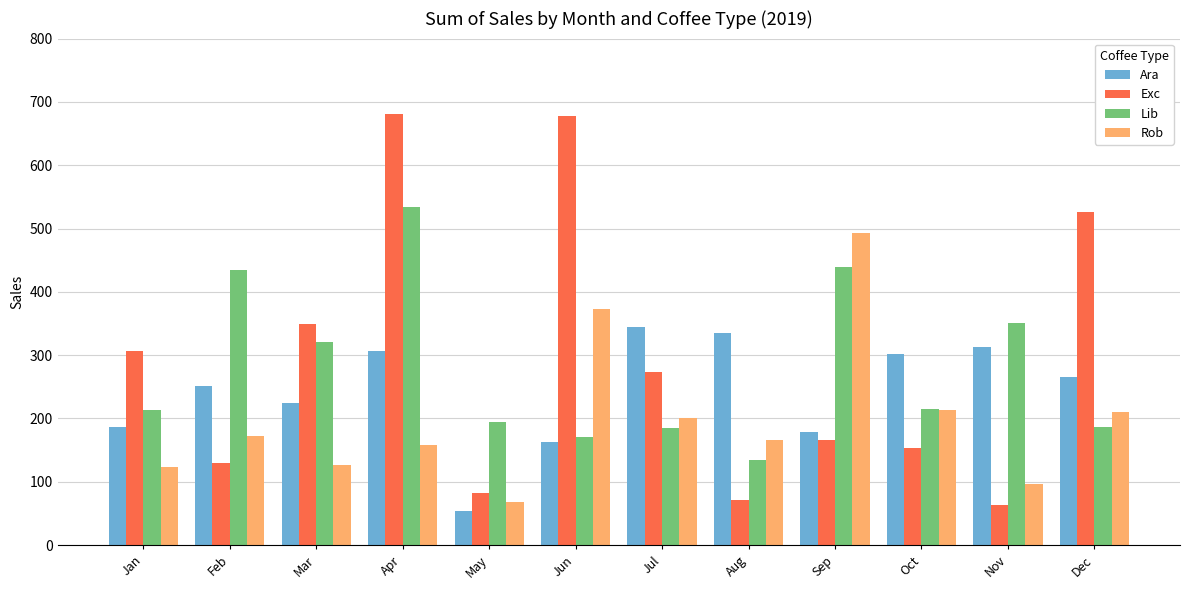

What is the maximum value for Ara?

345.0